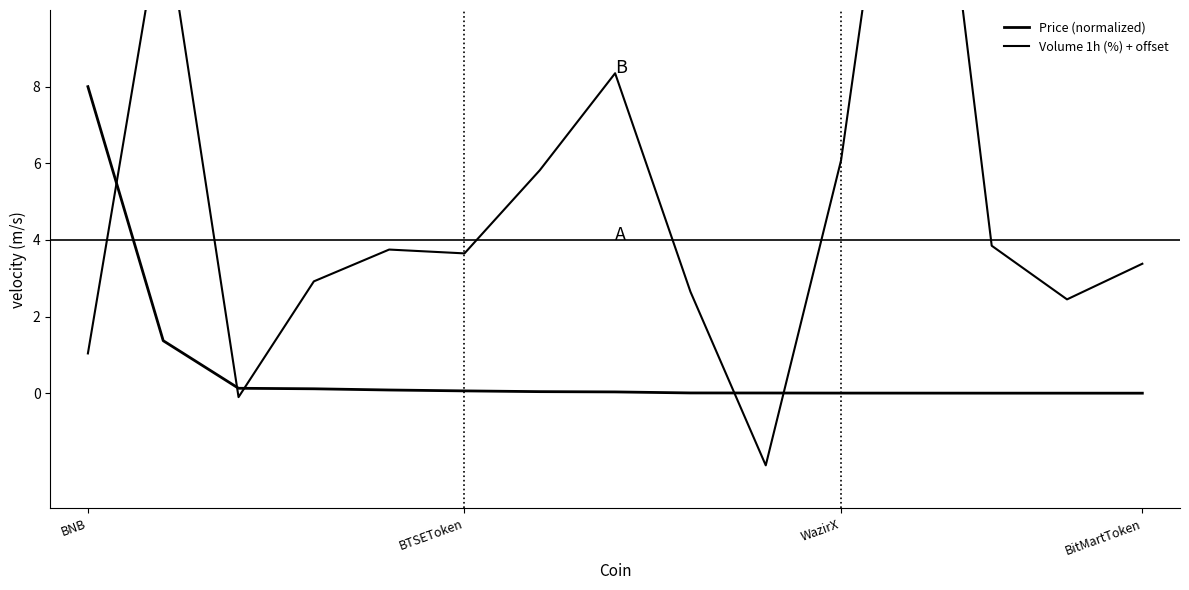

What is the minimum value for Volume 1h (%) + offset?

-1.9